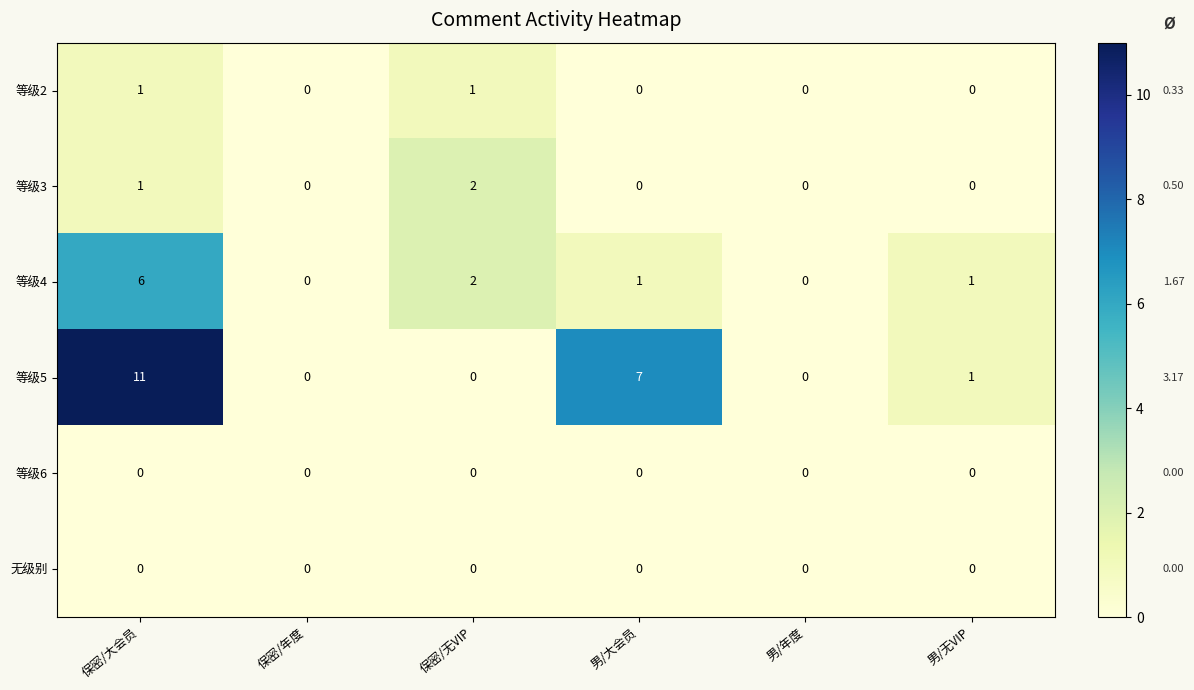

Which series has the largest range (max minus min)?

等级5